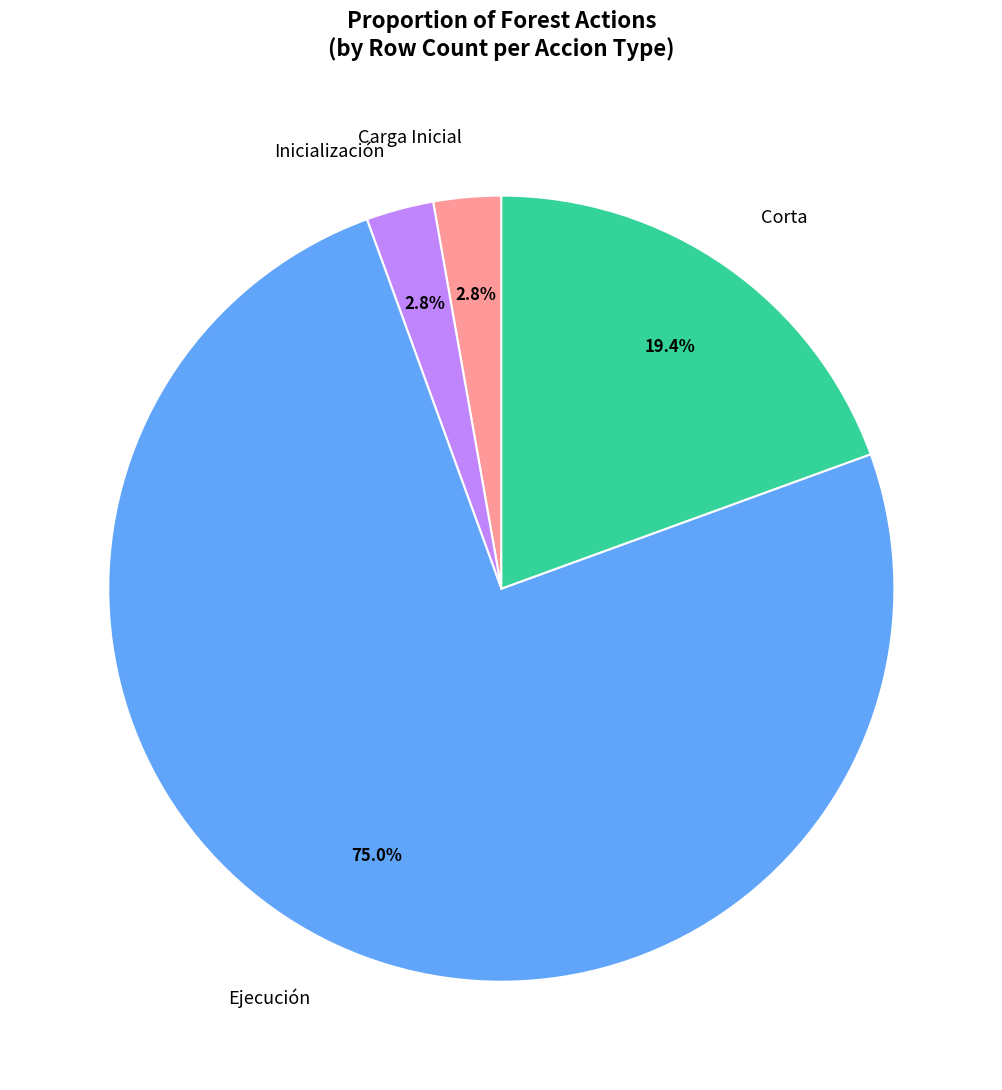

Count the number of slices in the pie.

4